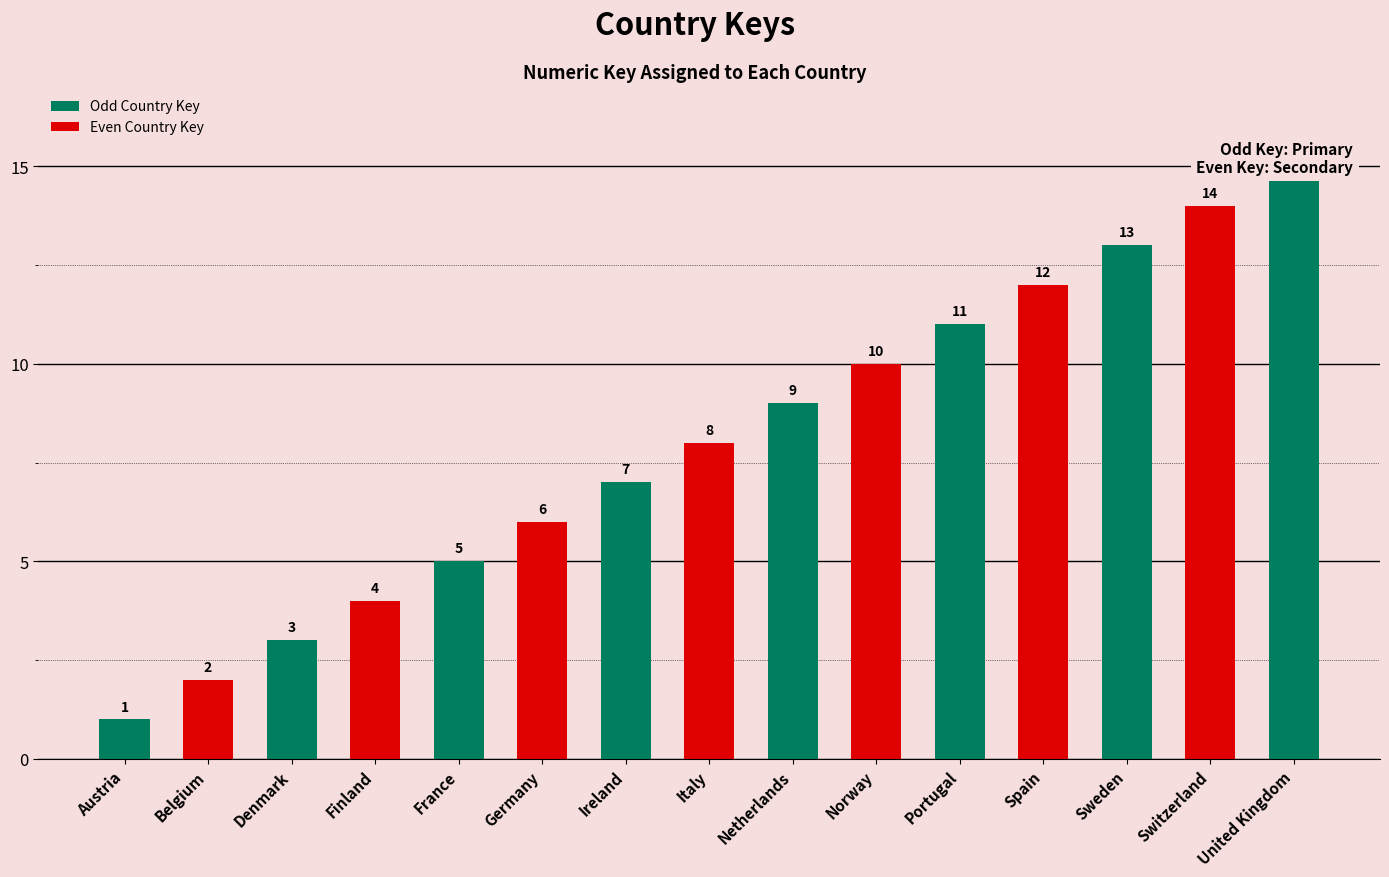

What is the label of the 13th bar from the left?

Sweden